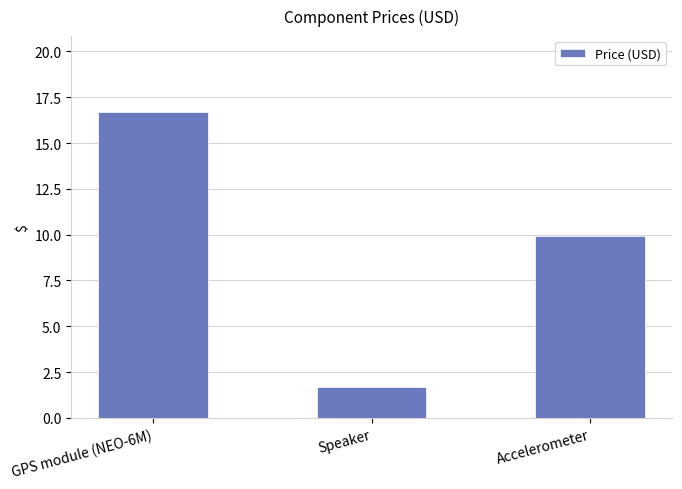

List the labels in order of value, smallest first.

Speaker, Accelerometer, GPS module (NEO-6M)